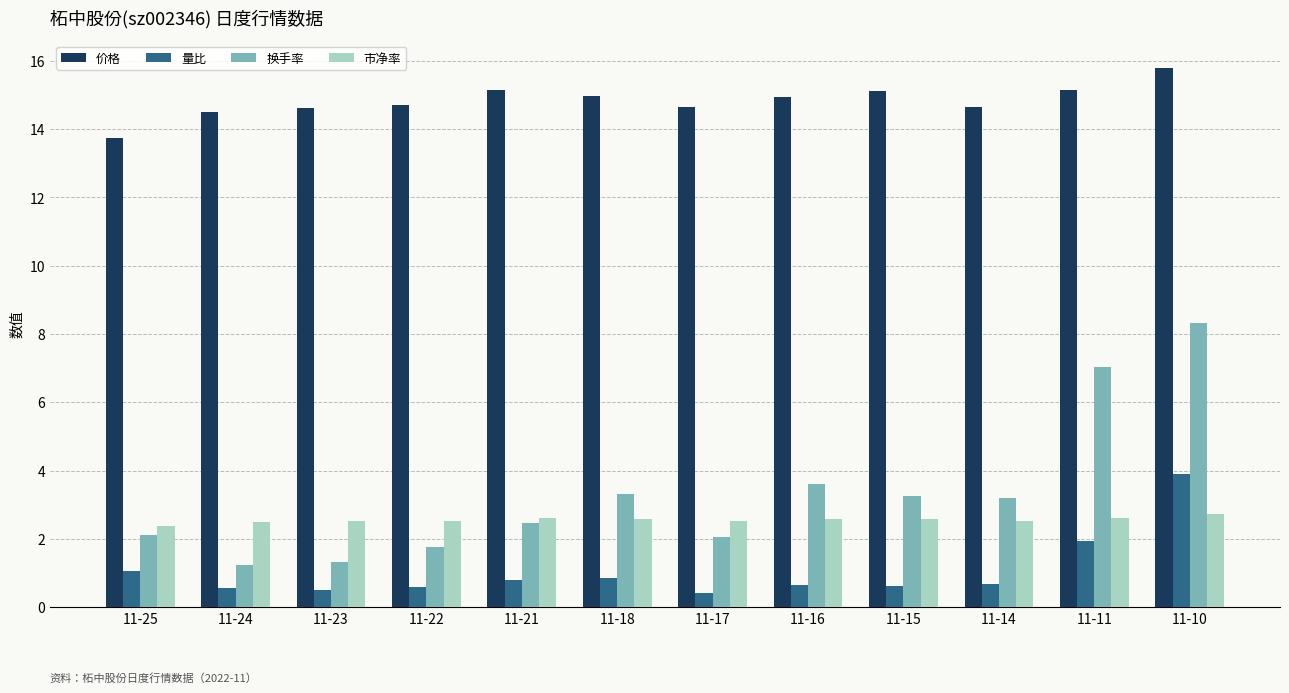

How many bars are there in each group?

4